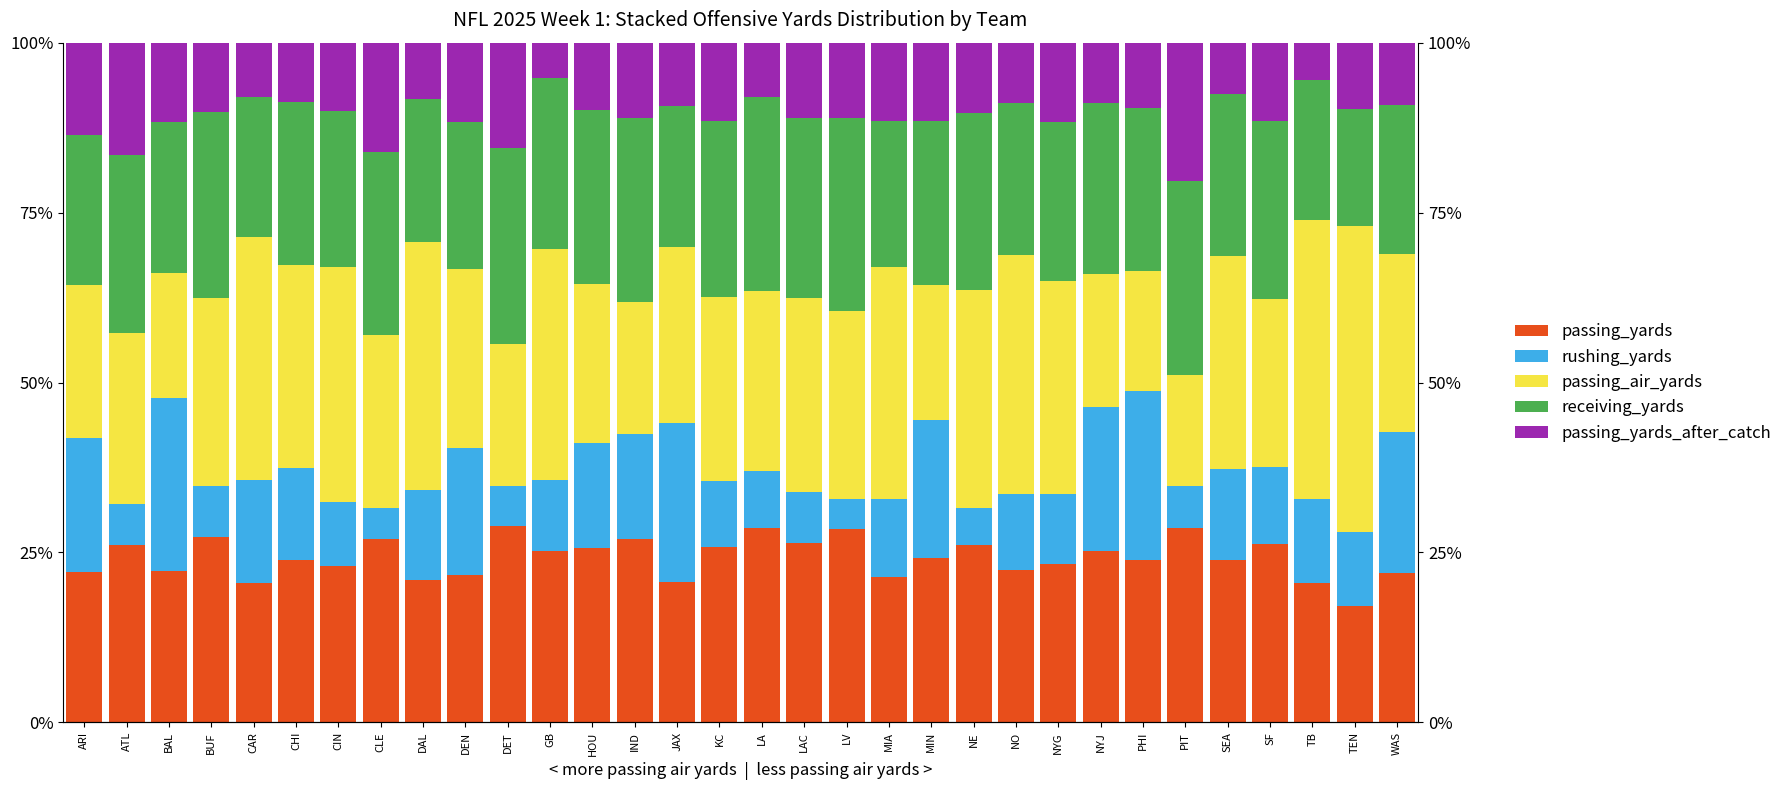

List the series in order of their peak value, lowest first.

passing_yards_after_catch, rushing_yards, receiving_yards, passing_yards, passing_air_yards